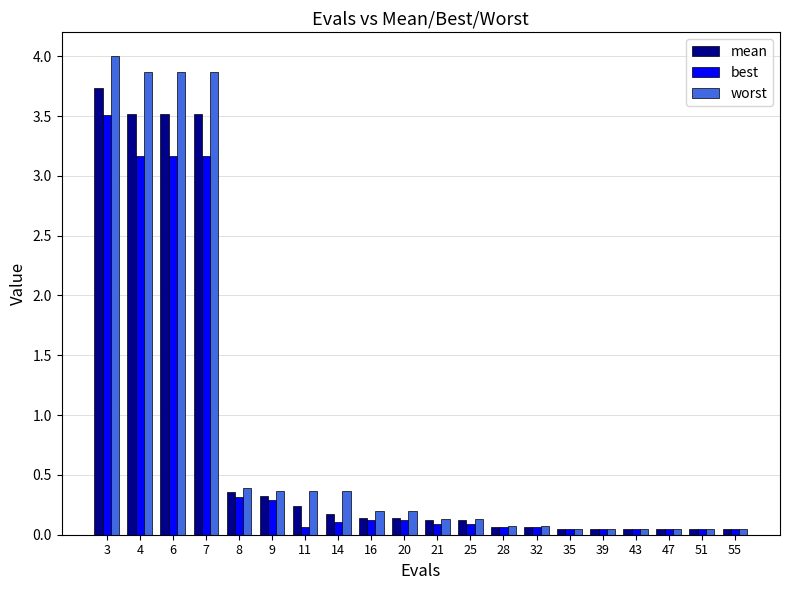

At which label does best reach its peak?

3